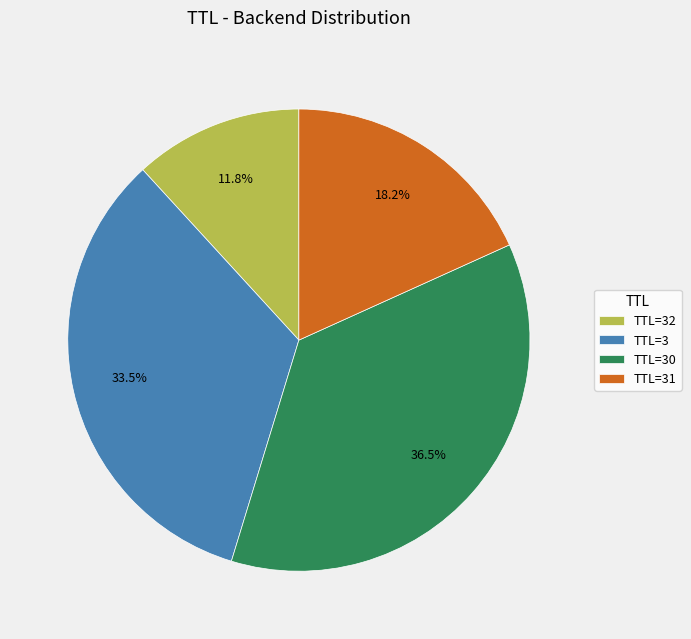

Rank the categories by value from lowest to highest.

TTL=32, TTL=31, TTL=3, TTL=30